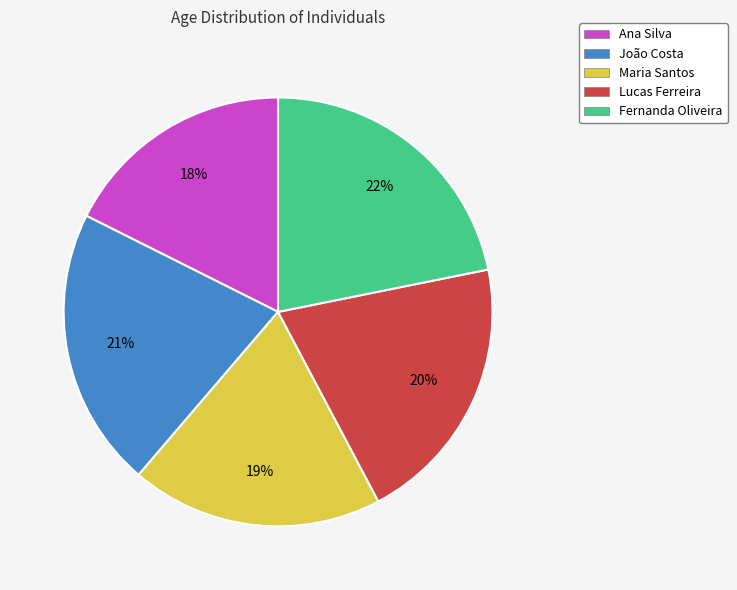

Does João Costa represent more than half of the total?

No